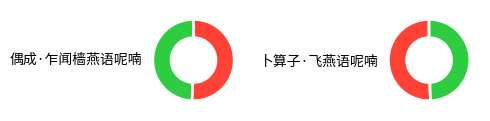

What percentage do 卜算子·飞燕语呢喃 and 偶成·乍闻樯燕语呢喃 together represent?

100.0%